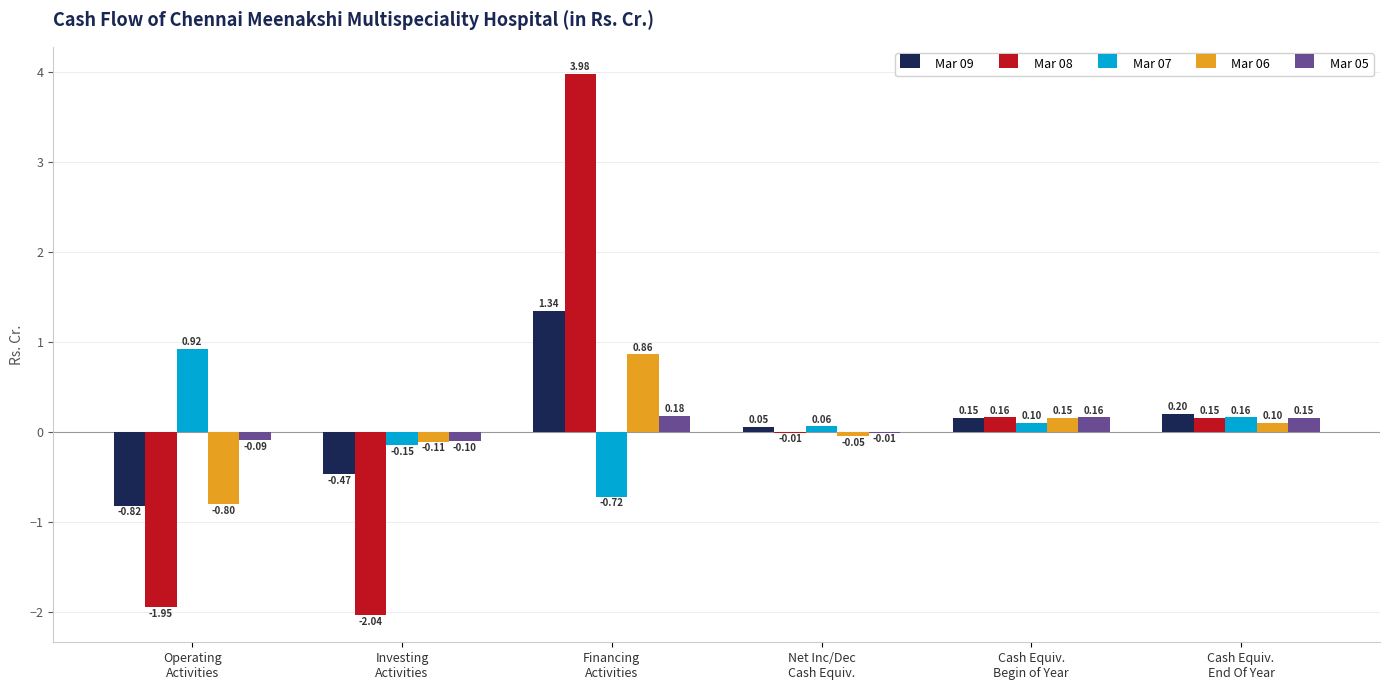

Which series has the largest total across all categories?

Mar 09